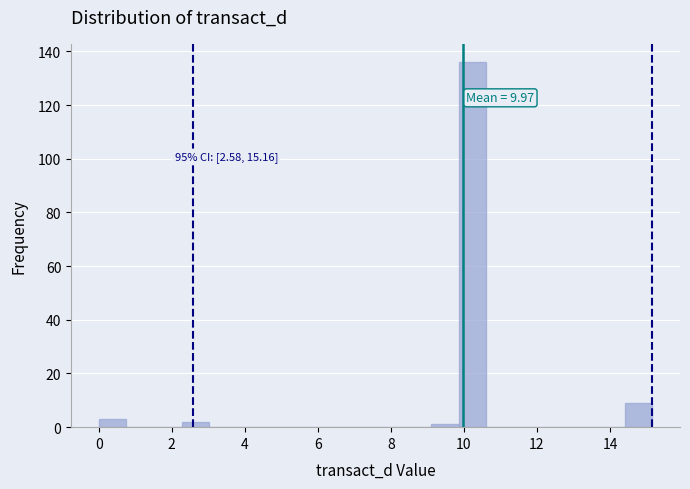

Read against the x-axis, roughly where is the centre of the tallest bar?

10.2